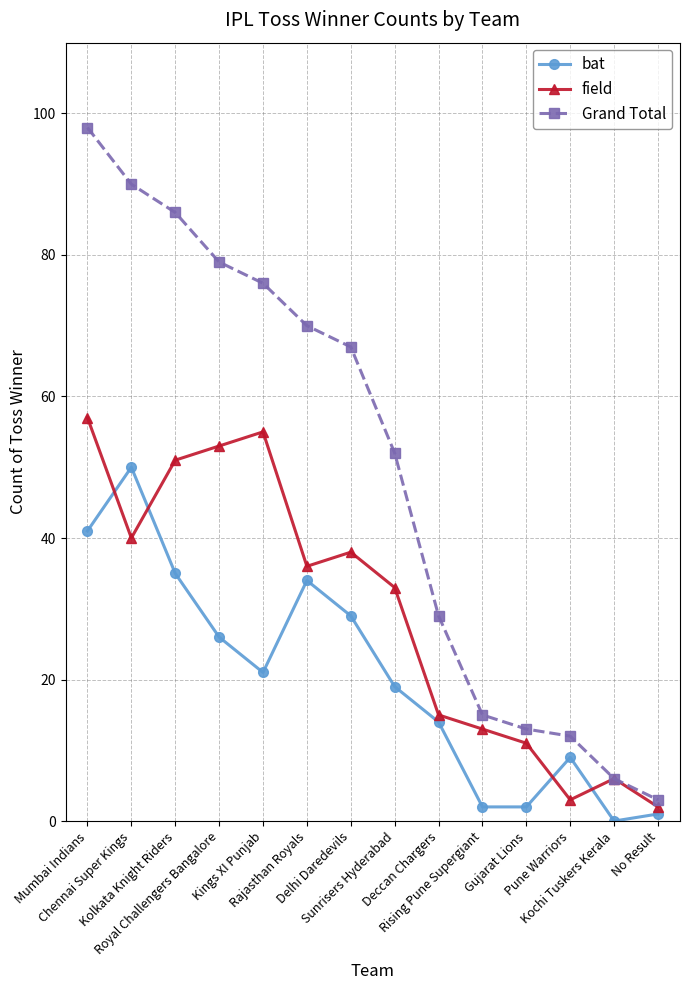

At how many categories does at least one series exceed 48?

8